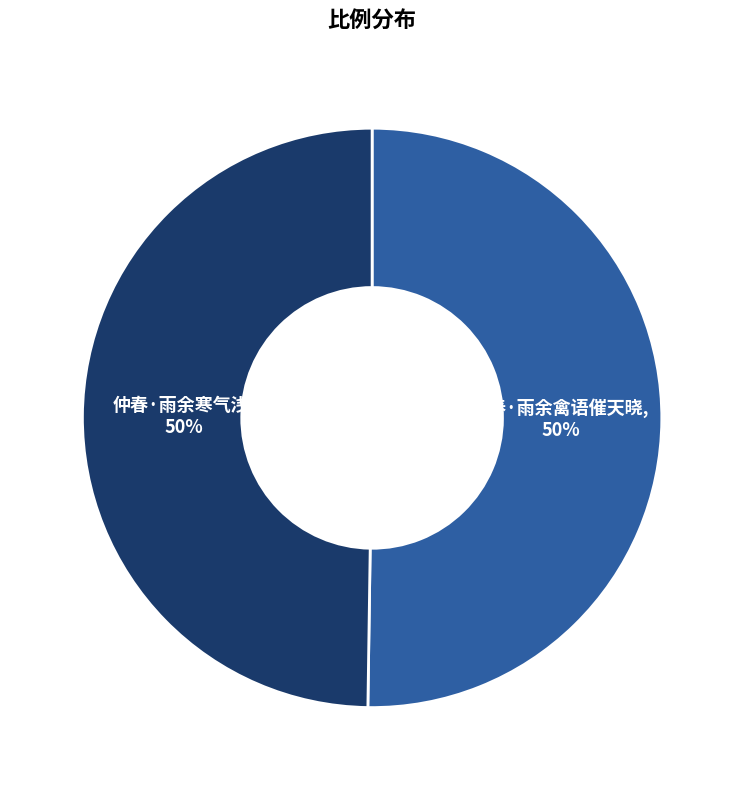

Approximately how many times larger is the value at 仲春·雨余寒气浅 compared to 探春·雨余禽语催天晓?

1.0